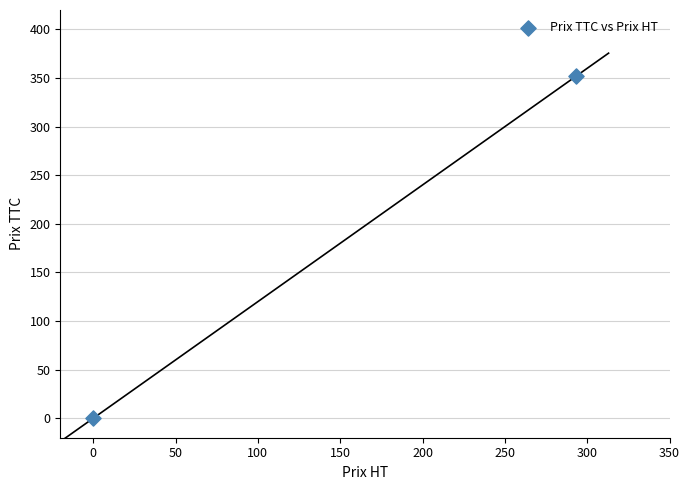

What is the range of Y values (max minus min)?

351.6